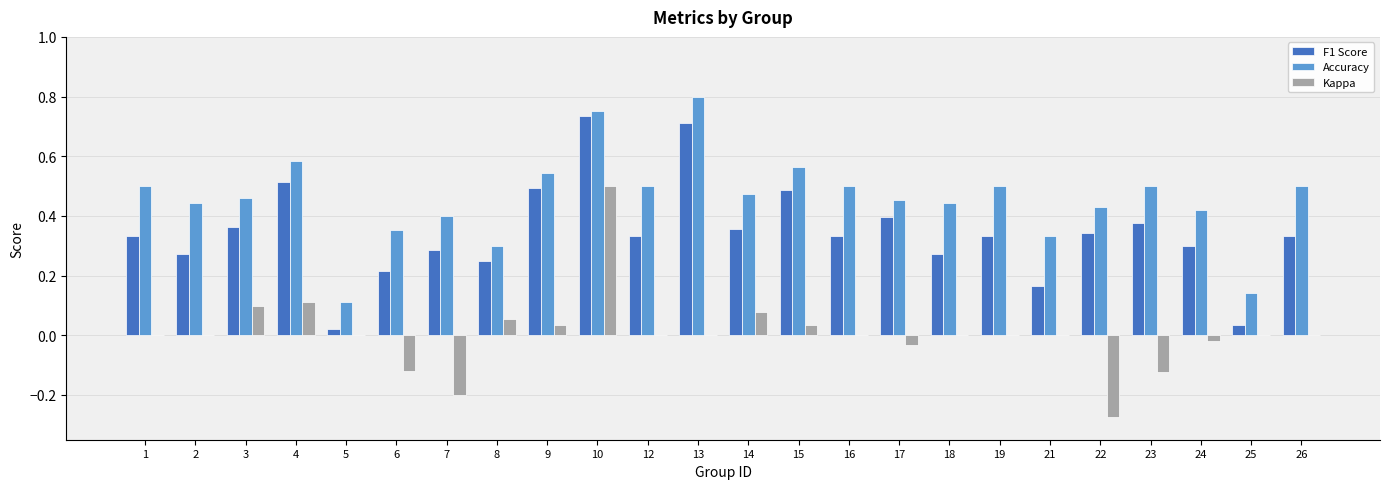

True or false: F1 Score has a value of 0.6 at 1.

False